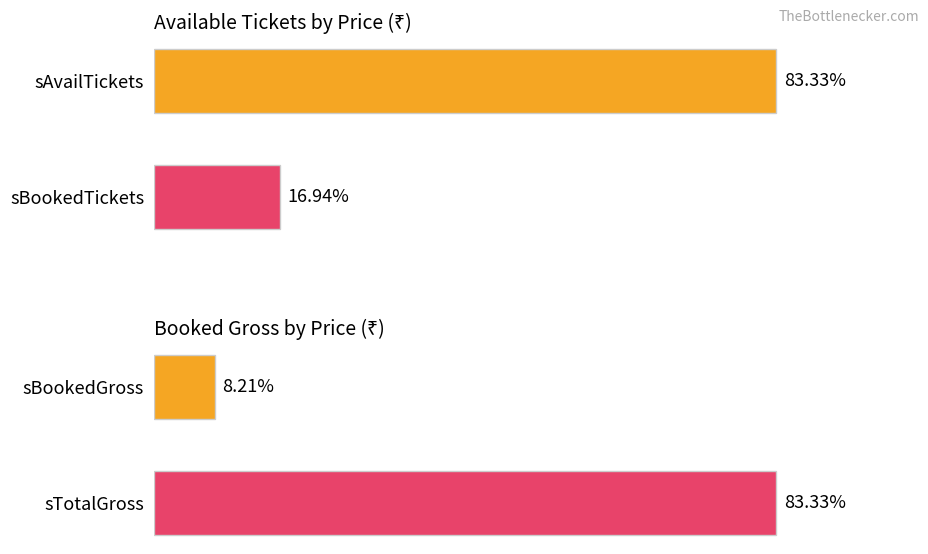

How many bars are there in each group?

2